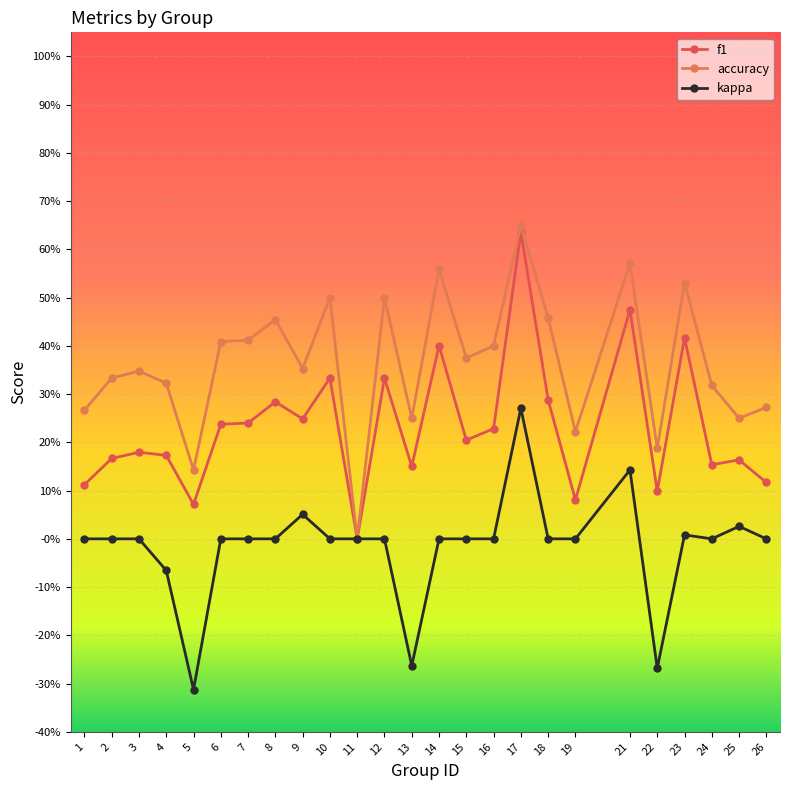

What is the value of the accuracy point at the 13th from the left?

0.2